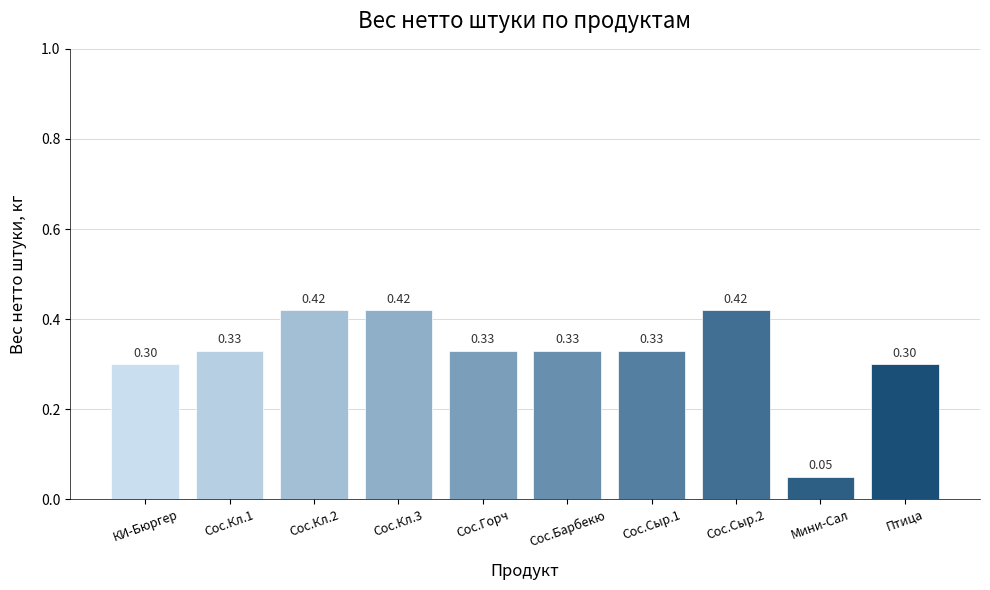

What is the label of the 1st bar from the right?

Птица